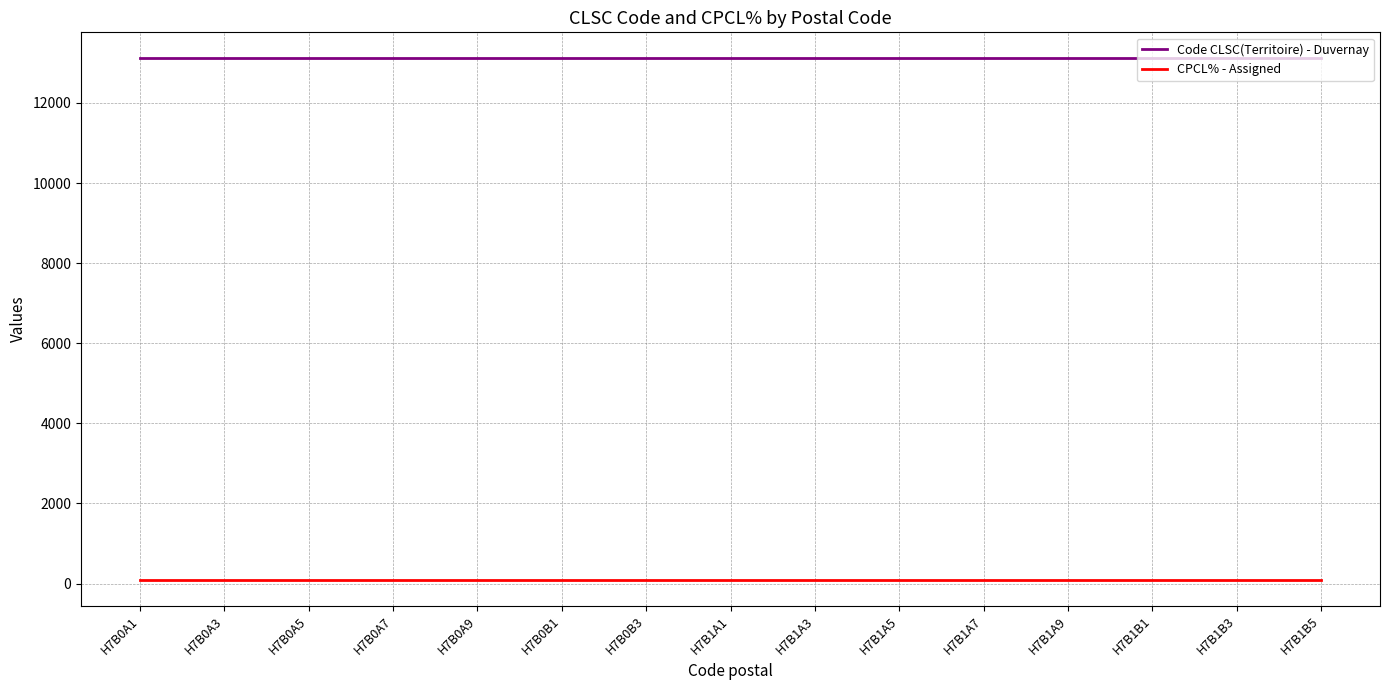

List the series in order of their overall mean, highest first.

Code CLSC(Territoire) - Duvernay, CPCL% - Assigned